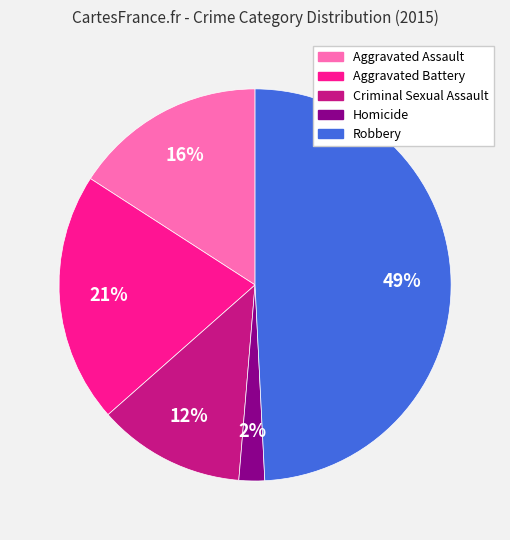

Combined, do Robbery and Aggravated Battery account for over 50%?

Yes